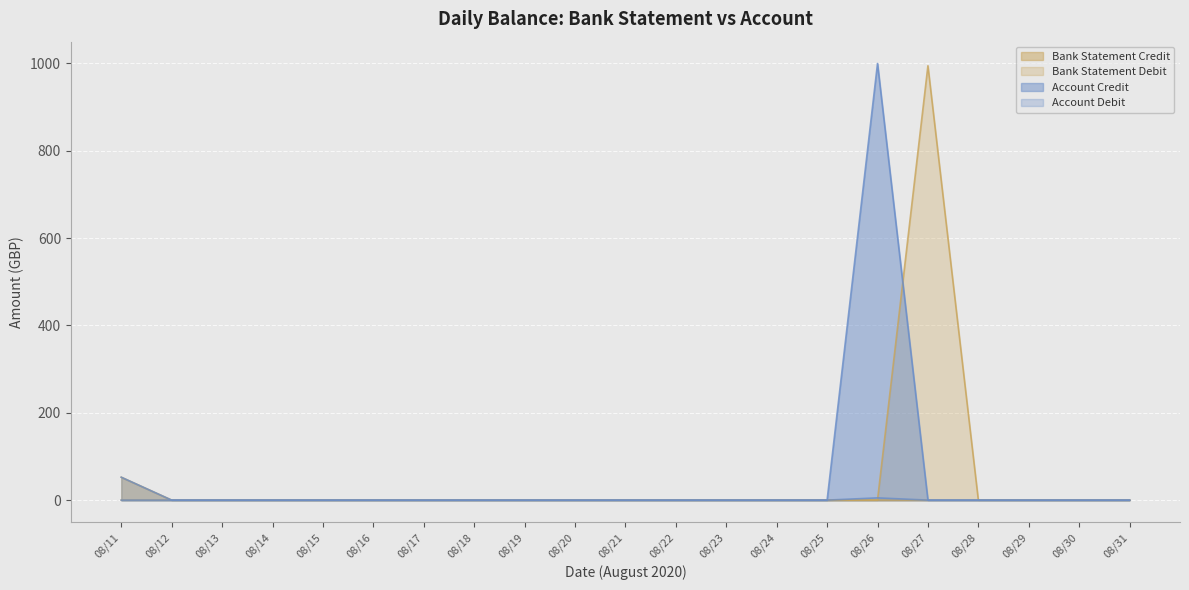

What is the maximum value for Account Credit?

1000.0